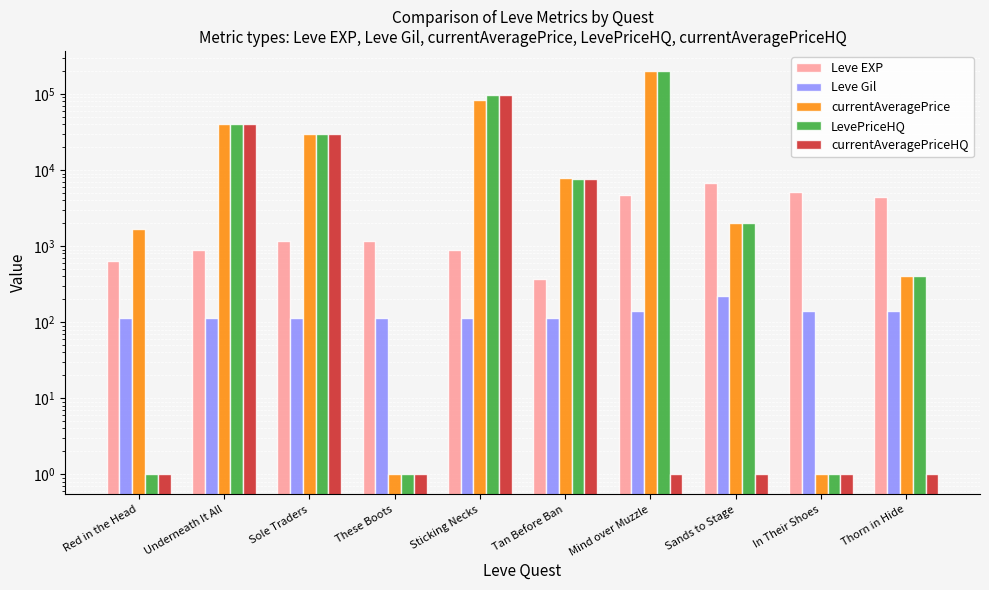

Which series has the largest total across all categories?

LevePriceHQ